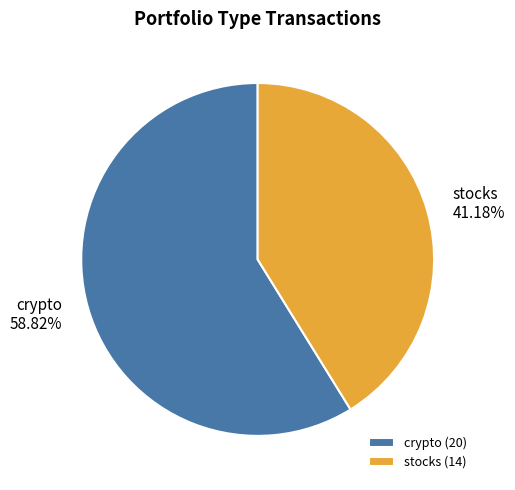

What is the total percentage of stocks and crypto?

100.0%